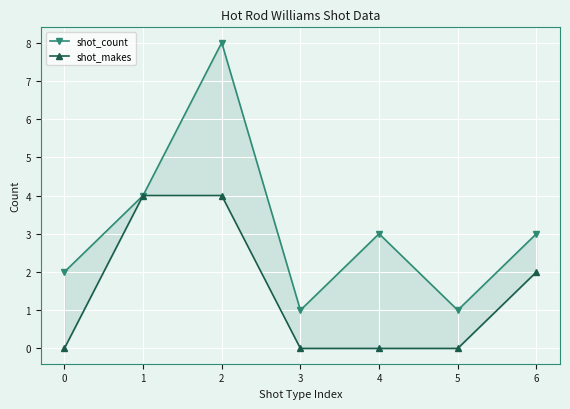

At which label does shot_count first exceed 3?

1